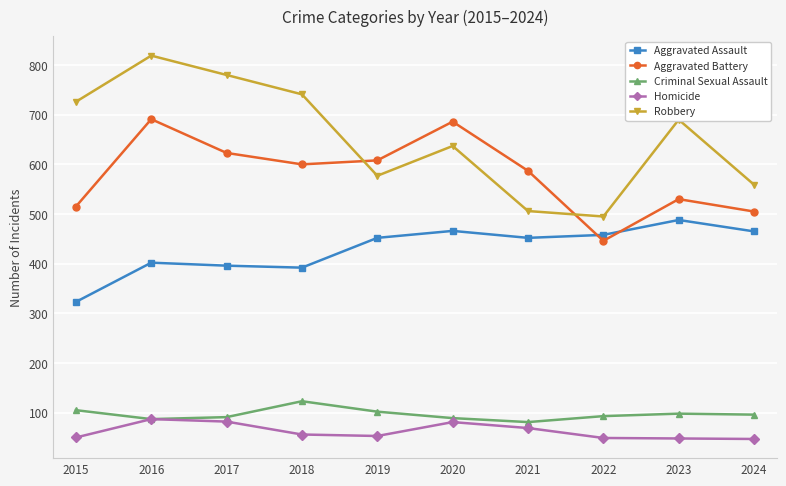

At which label is Homicide closest to 67?

2021